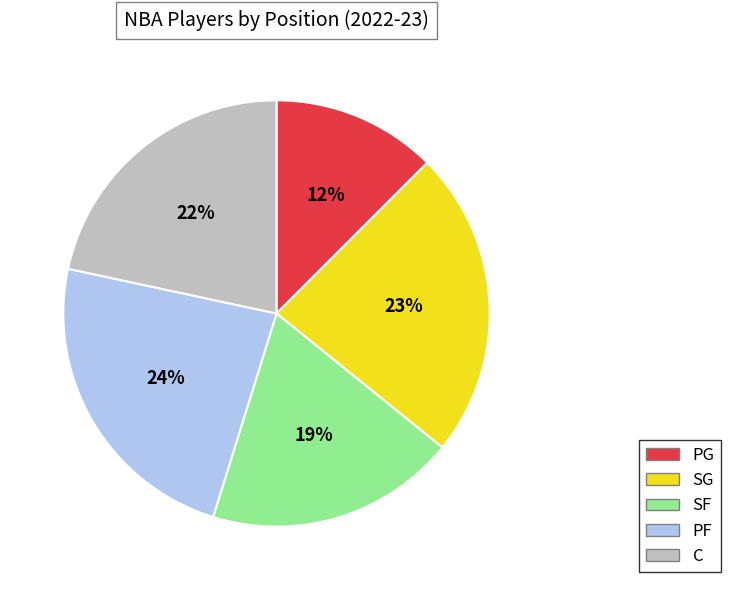

To the nearest percent, what is the difference between the SF and SG slice percentages?

4%